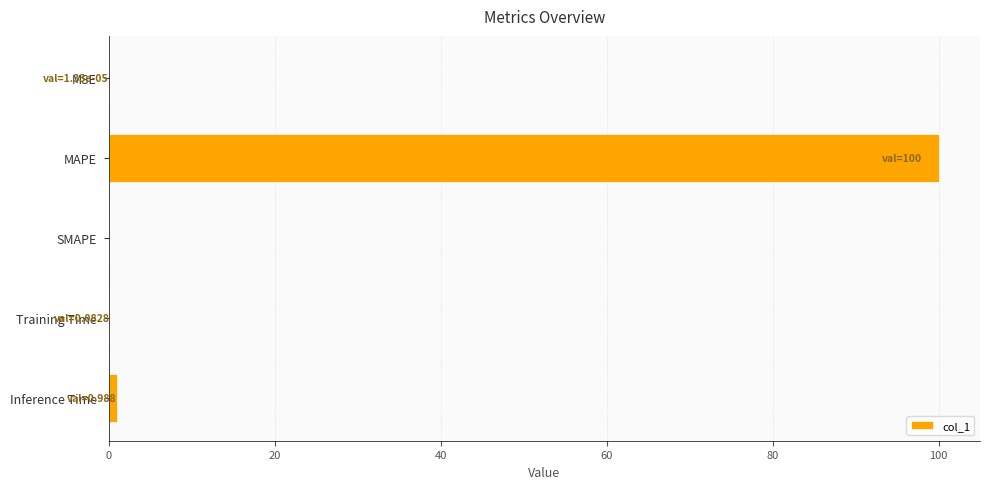

Which has a higher value, MAPE or Training Time?

MAPE